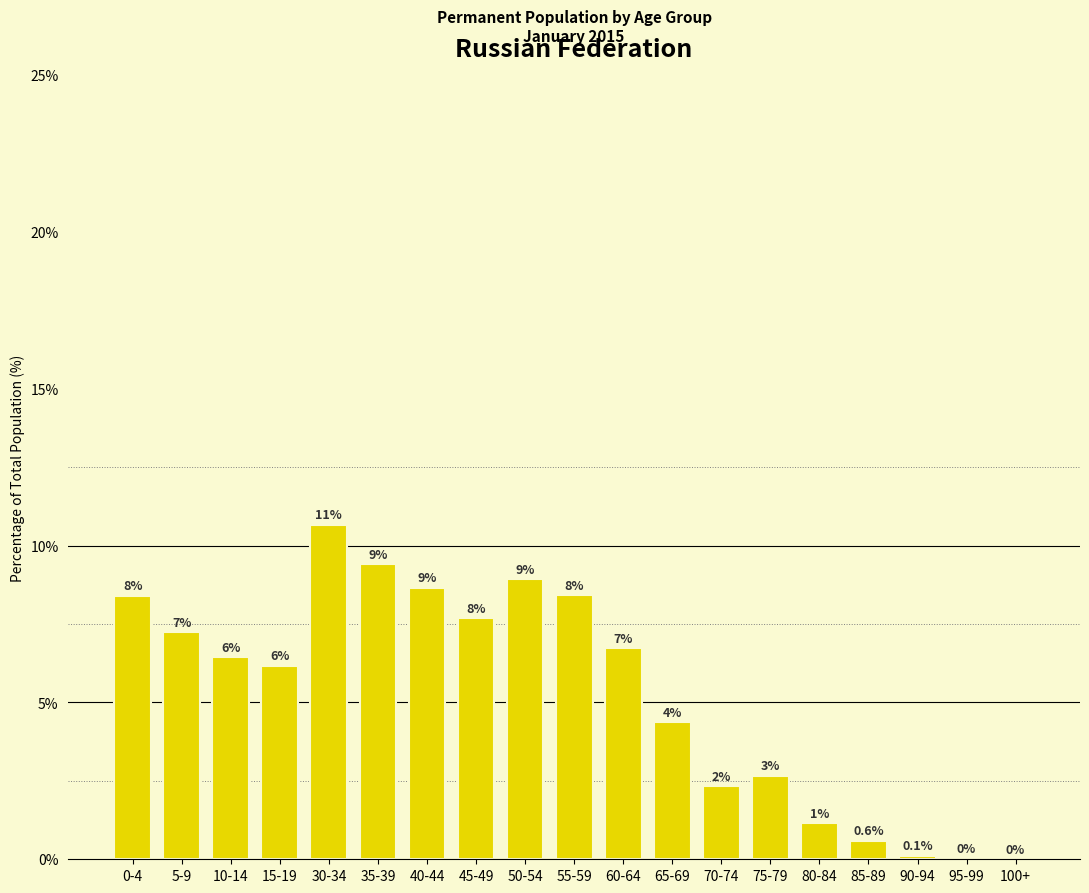

Are the bars horizontal?

No